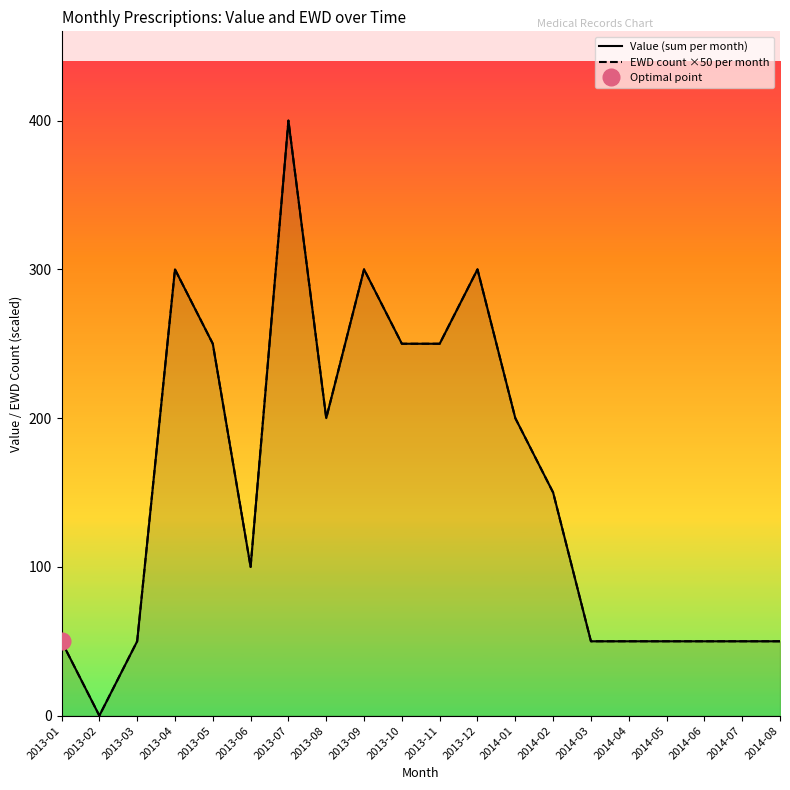

What is the difference between the maximum and minimum values in the Value (sum per month) series?

400